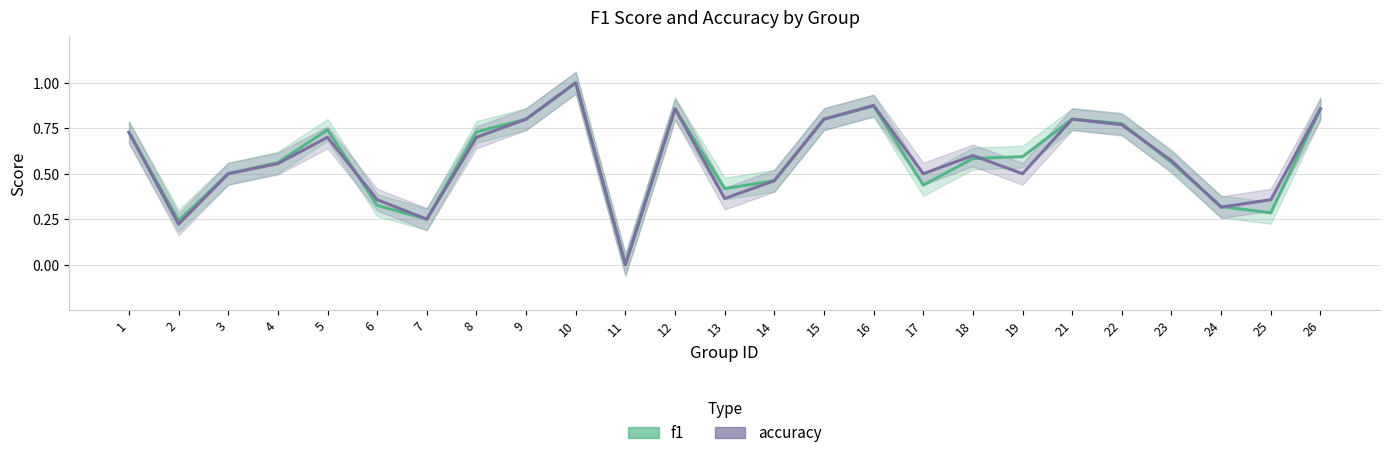

Rank the series at 23 from lowest to highest value.

f1, accuracy